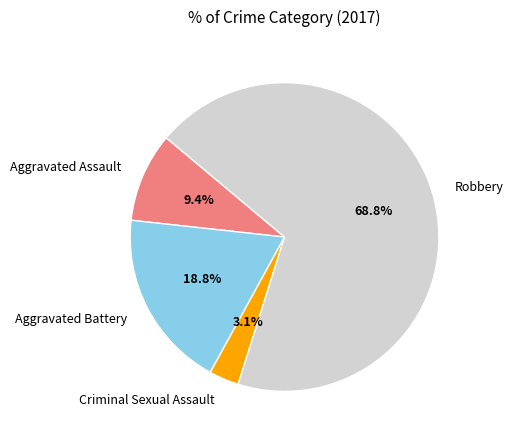

How many slices are in this pie chart?

4